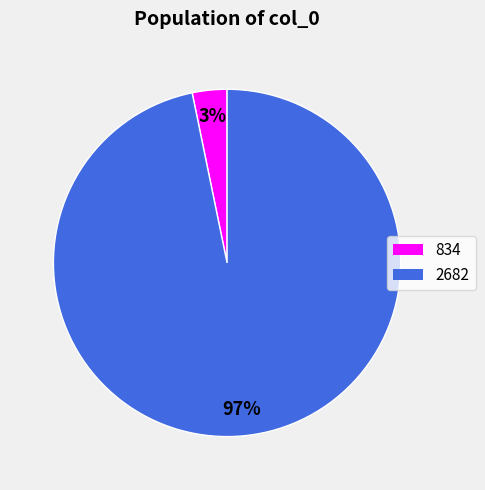

To the nearest percent, what is the difference between the largest and smallest slice percentages?

94%